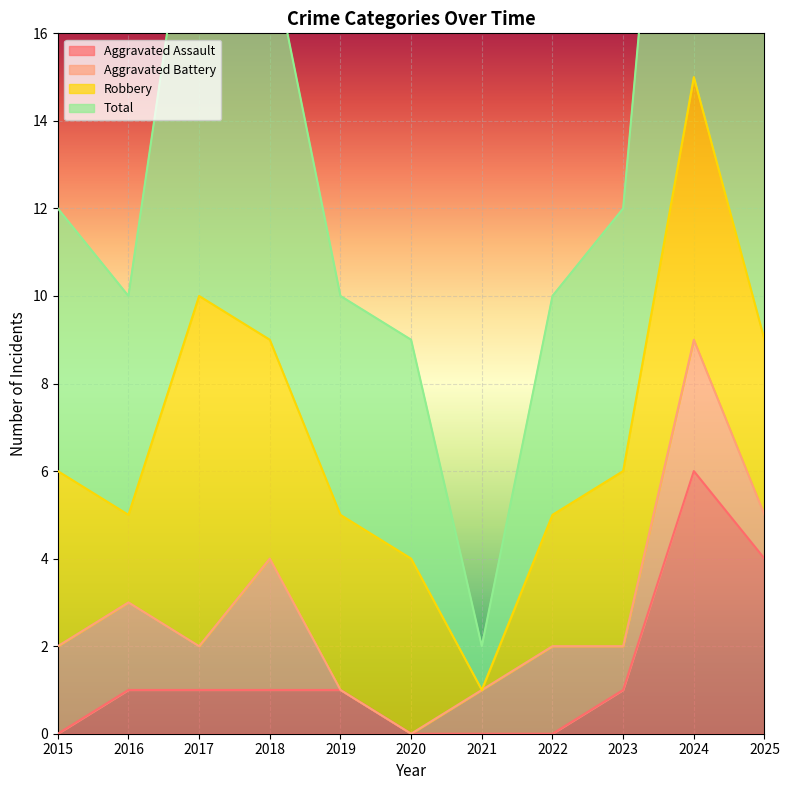

What is the difference between the highest and lowest values at 2025?

14